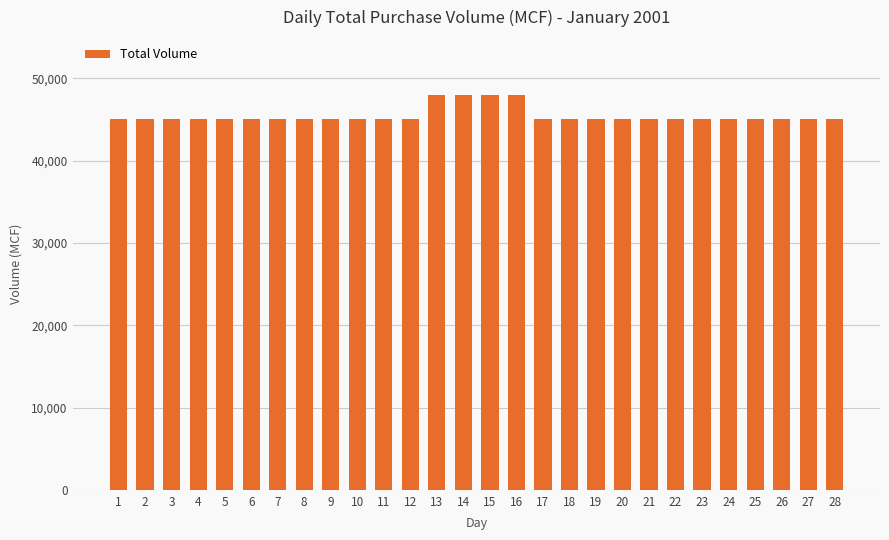

What is the minimum value shown in the chart?

45000